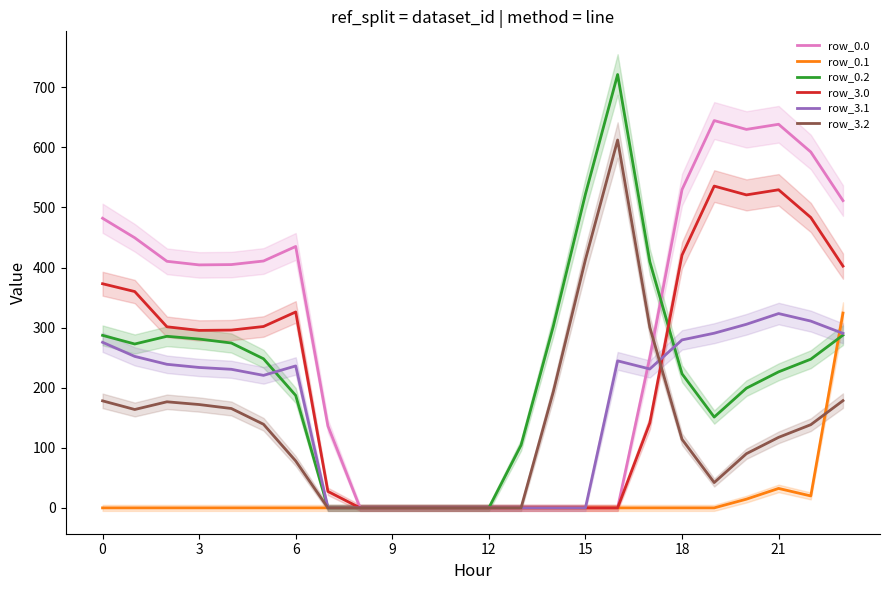

Is the value of row_3.0 at 12 greater than the value of row_0.2 at 3?

No